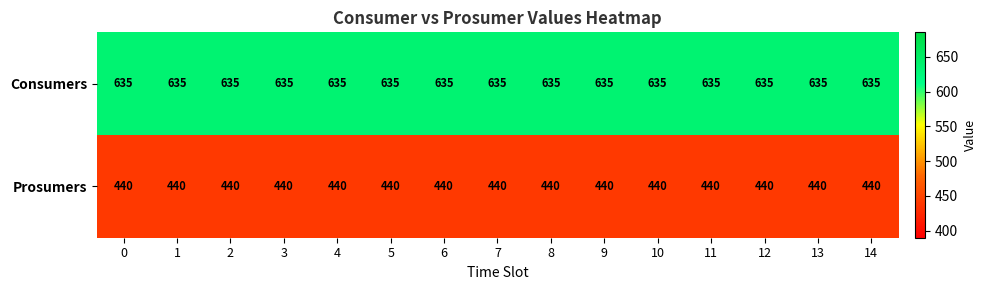

The value of Consumers at 11 is 834. True or false?

False